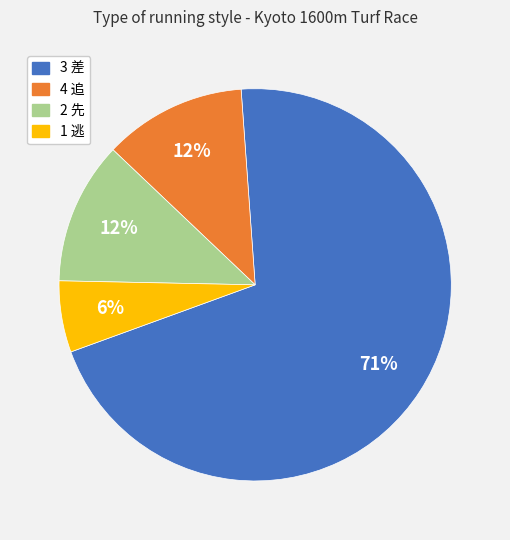

Which category has the smallest portion of the pie?

1 逃